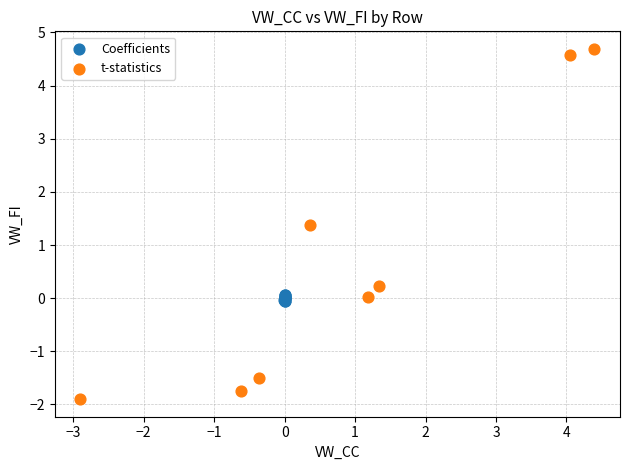

Which series contains the lowest Y value?

t-statistics